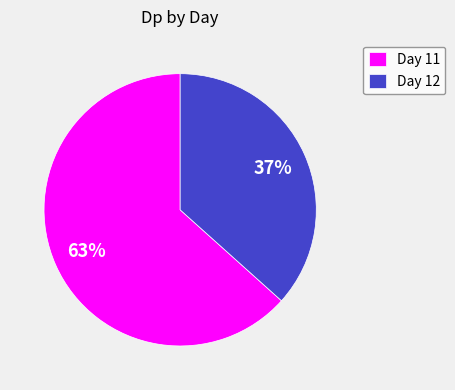

Which has a higher value, Day 11 or Day 12?

Day 11